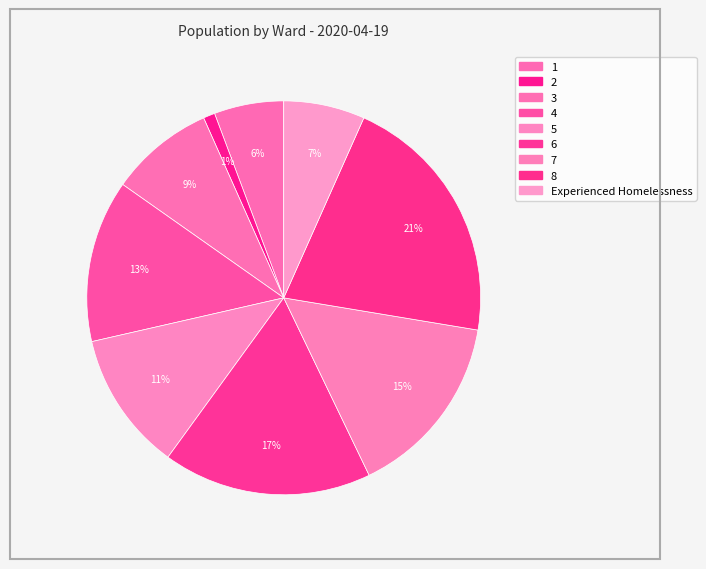

To the nearest percent, what is the difference between the 1 and 5 slice percentages?

6%